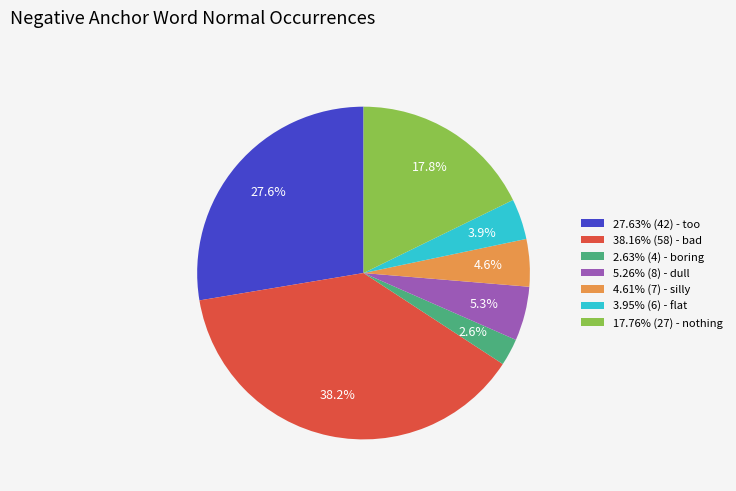

Is there a majority slice in this chart?

No